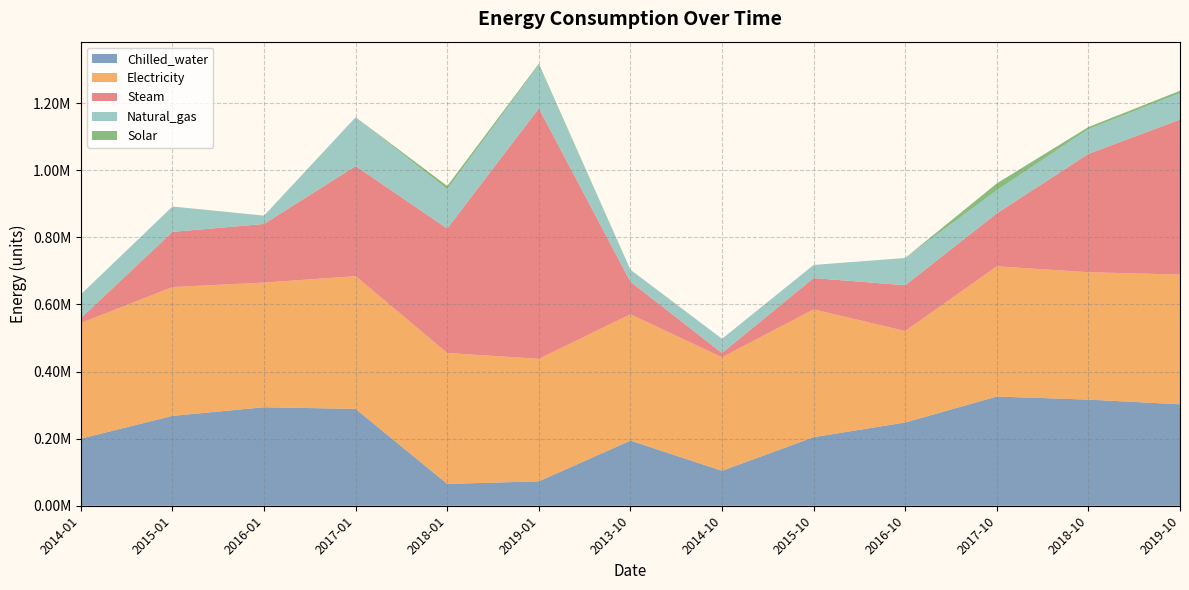

Reading left to right, extract all data points from this chart.

Chilled_water: 2014-01=199970.4	2015-01=267830.4	2016-01=293557.9	2017-01=288568.1	2018-01=65113.4	2019-01=72683.7	2013-10=194156.5	2014-10=104221.1	2015-10=204449.3	2016-10=248118.5	2017-10=325454.3	2018-10=316260.0	2019-10=302316.0
Electricity: 2014-01=344487.3	2015-01=383862.6	2016-01=371452.5	2017-01=395545.1	2018-01=390100.4	2019-01=365086.8	2013-10=376361.7	2014-10=338104.0	2015-10=380878.2	2016-10=272337.0	2017-10=388156.2	2018-10=379648.6	2019-10=386625.4
Steam: 2014-01=14723.4	2015-01=164436.6	2016-01=174707.9	2017-01=328102.4	2018-01=370921.9	2019-01=746516.5	2013-10=97219.5	2014-10=12910.5	2015-10=93128.5	2016-10=136655.3	2017-10=157792.0	2018-10=352678.5	2019-10=461815.4
Natural_gas: 2014-01=70844.6	2015-01=75657.6	2016-01=24930.4	2017-01=145563.8	2018-01=117044.5	2019-01=129011.6	2013-10=35688.5	2014-10=42354.6	2015-10=39149.3	2016-10=81284.9	2017-10=68651.3	2018-10=73801.2	2019-10=78769.4
Solar: 2014-01=0.0	2015-01=0.0	2016-01=0.0	2017-01=0.0	2018-01=9775.9	2019-01=3840.0	2013-10=0.0	2014-10=0.0	2015-10=0.0	2016-10=0.0	2017-10=20659.3	2018-10=6185.6	2019-10=7157.3